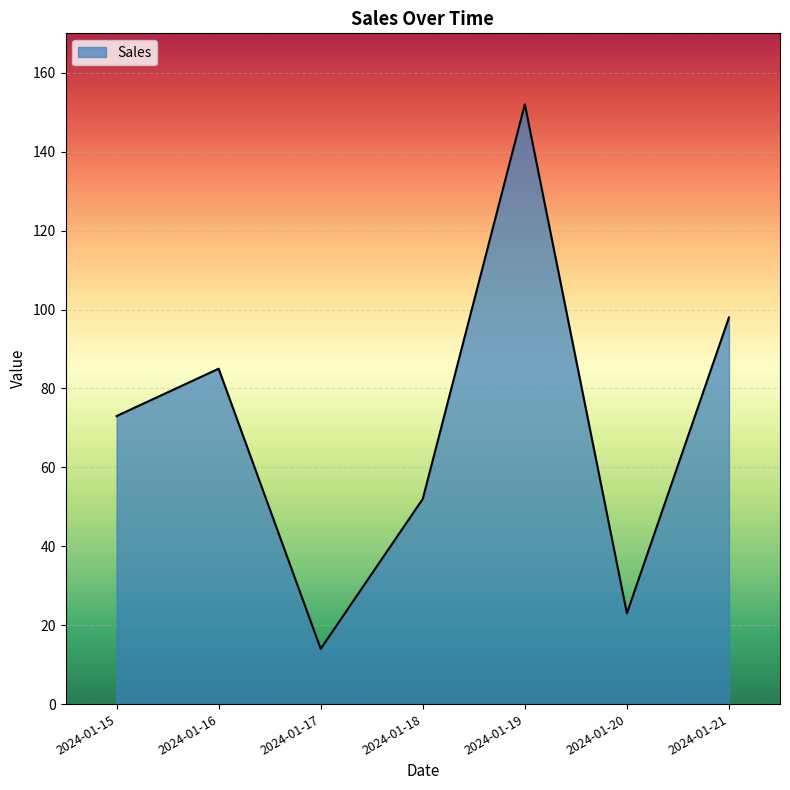

Rank the categories by value from lowest to highest.

2024-01-17, 2024-01-20, 2024-01-18, 2024-01-15, 2024-01-16, 2024-01-21, 2024-01-19